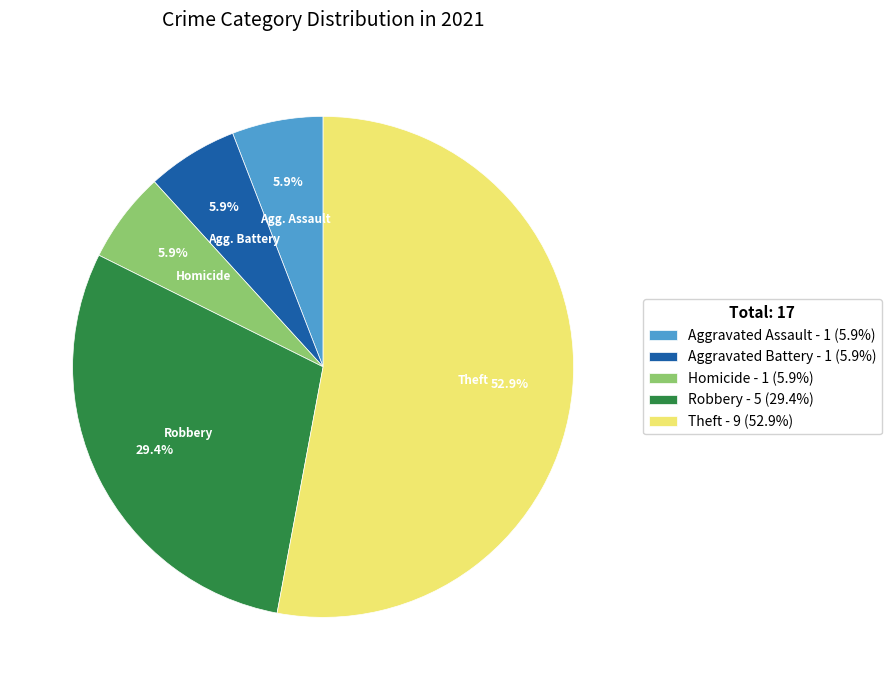

Does Theft represent more than half of the total?

Yes